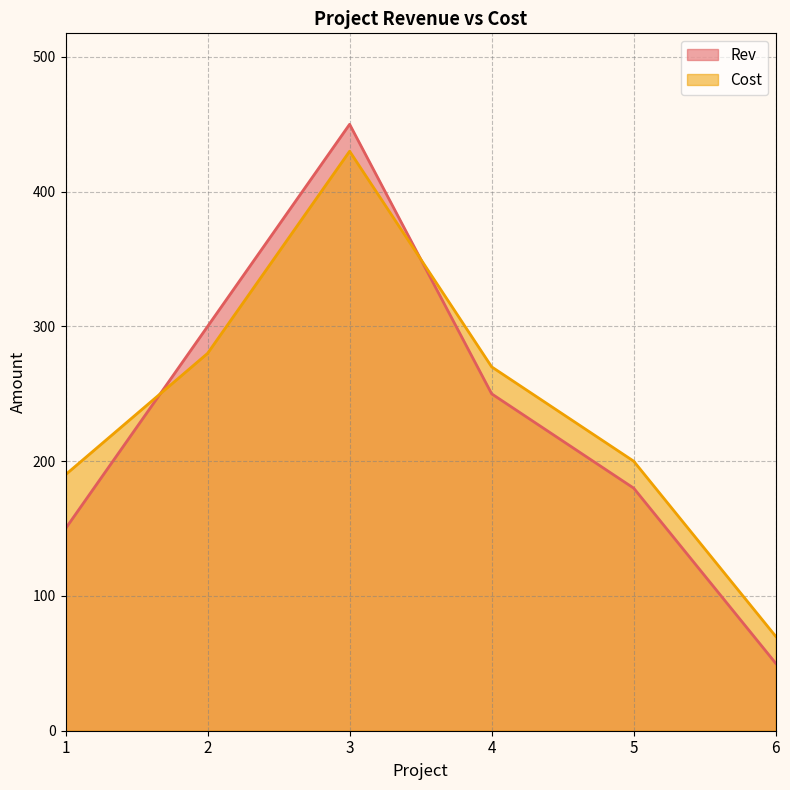

True or false: Cost has more than 1 points higher than both neighbors.

False